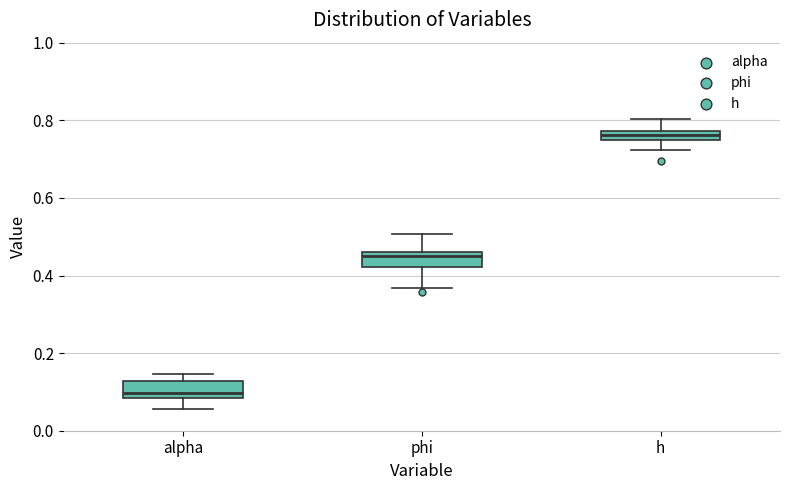

Which box has the highest median line?

h